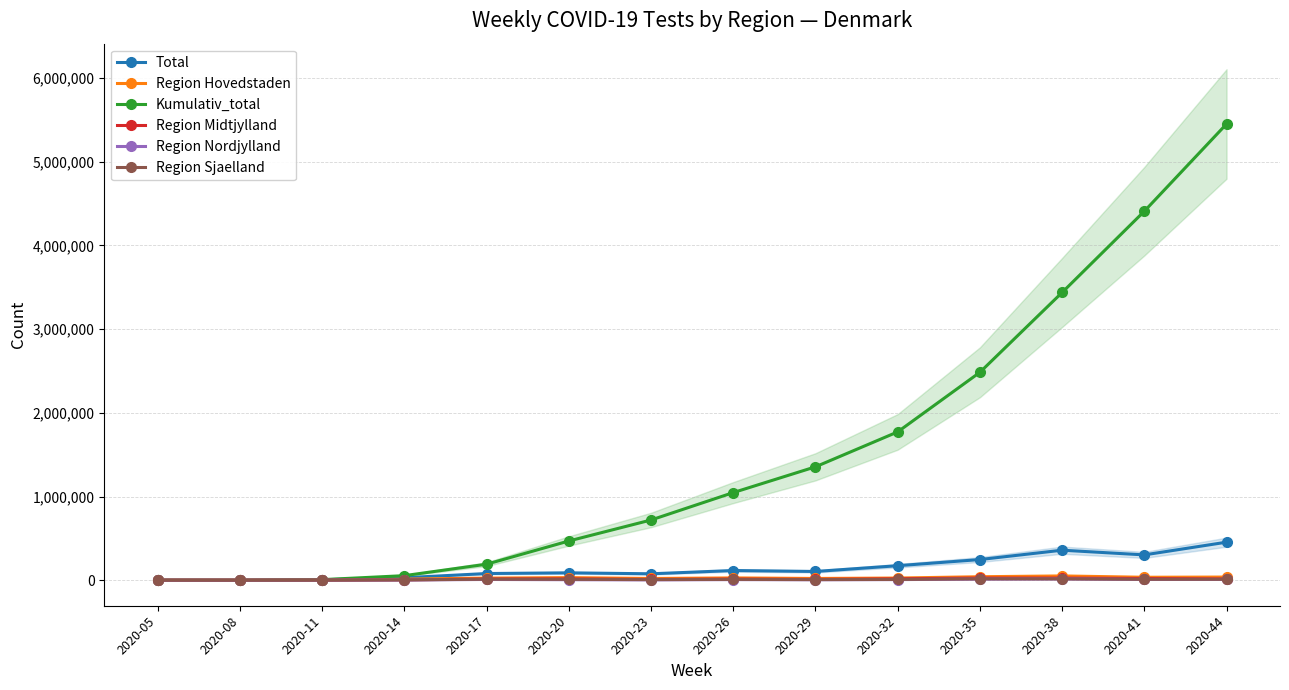

What is the spread (max minus min) of values at 2020-29?

1349657